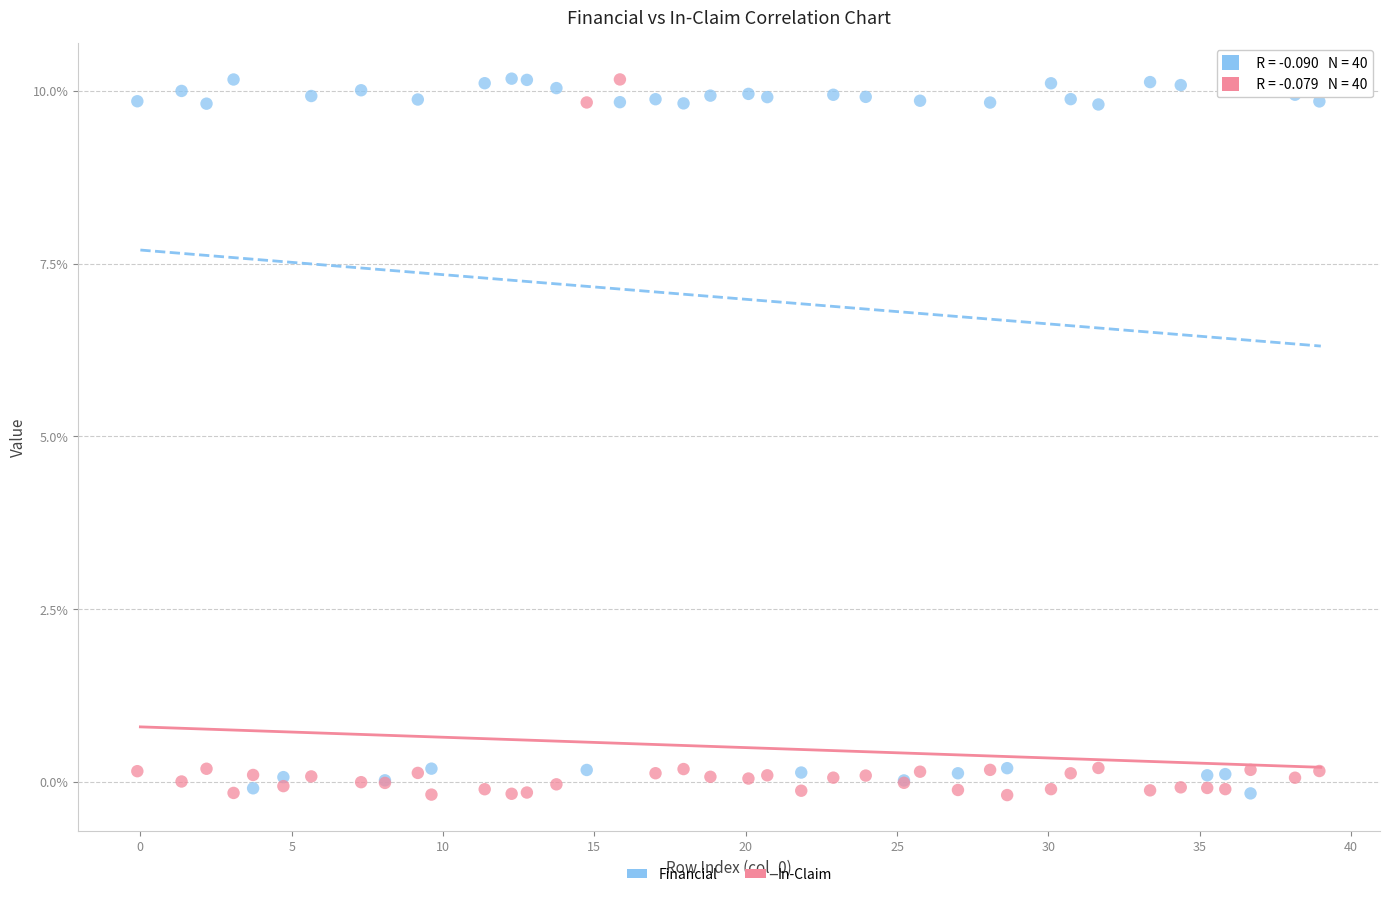

What are all the series names shown in the legend?

Financial, In-Claim